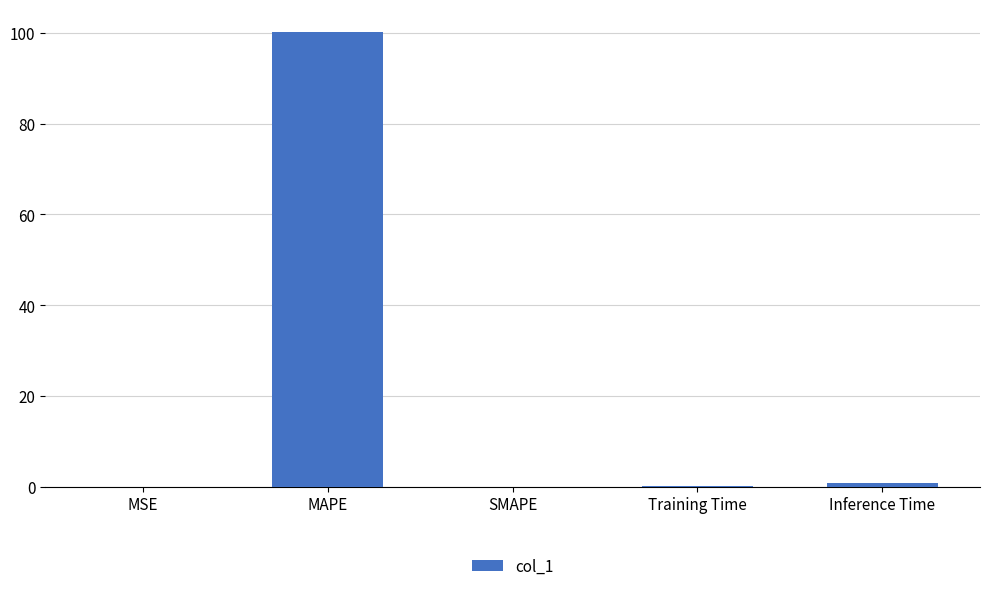

At which category does the chart reach its peak across all series?

MAPE